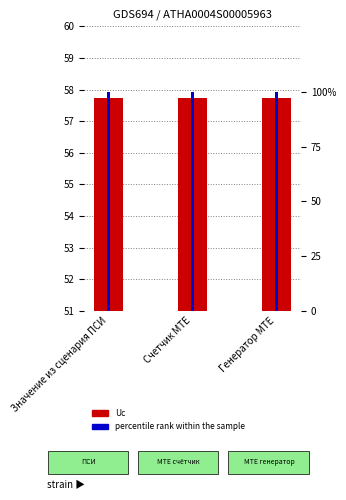

Between Счетчик MTE and Генератор MTE, which series saw the biggest shift?

Uc